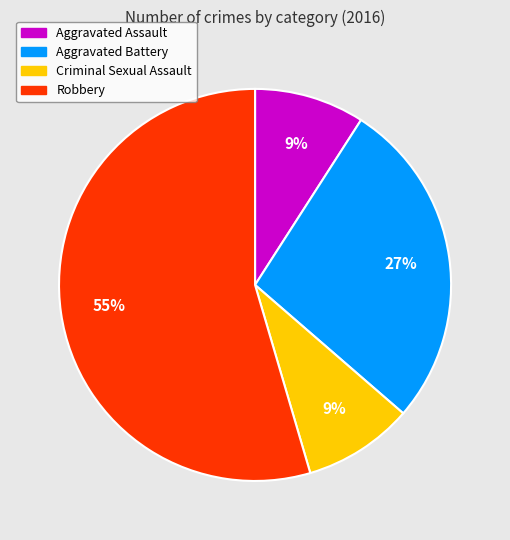

Which has a higher value, Aggravated Battery or Robbery?

Robbery